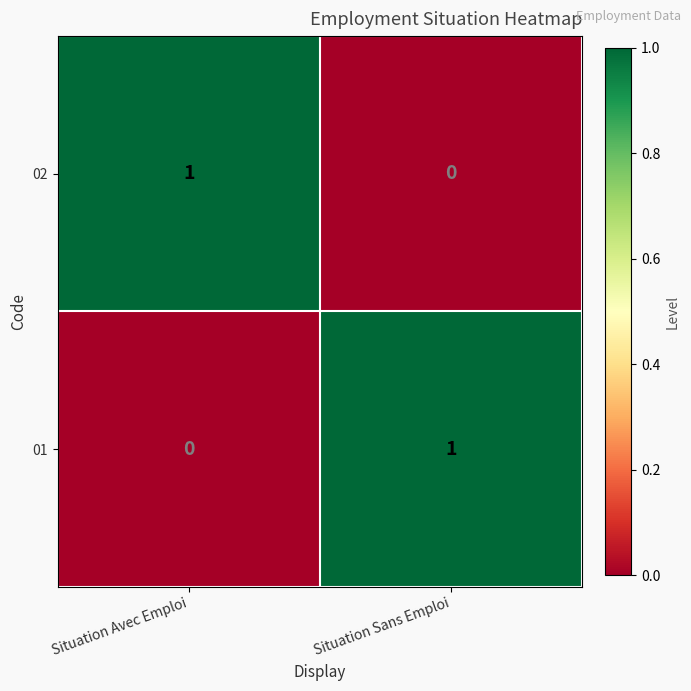

At which label does 01 reach its peak?

Situation Sans Emploi